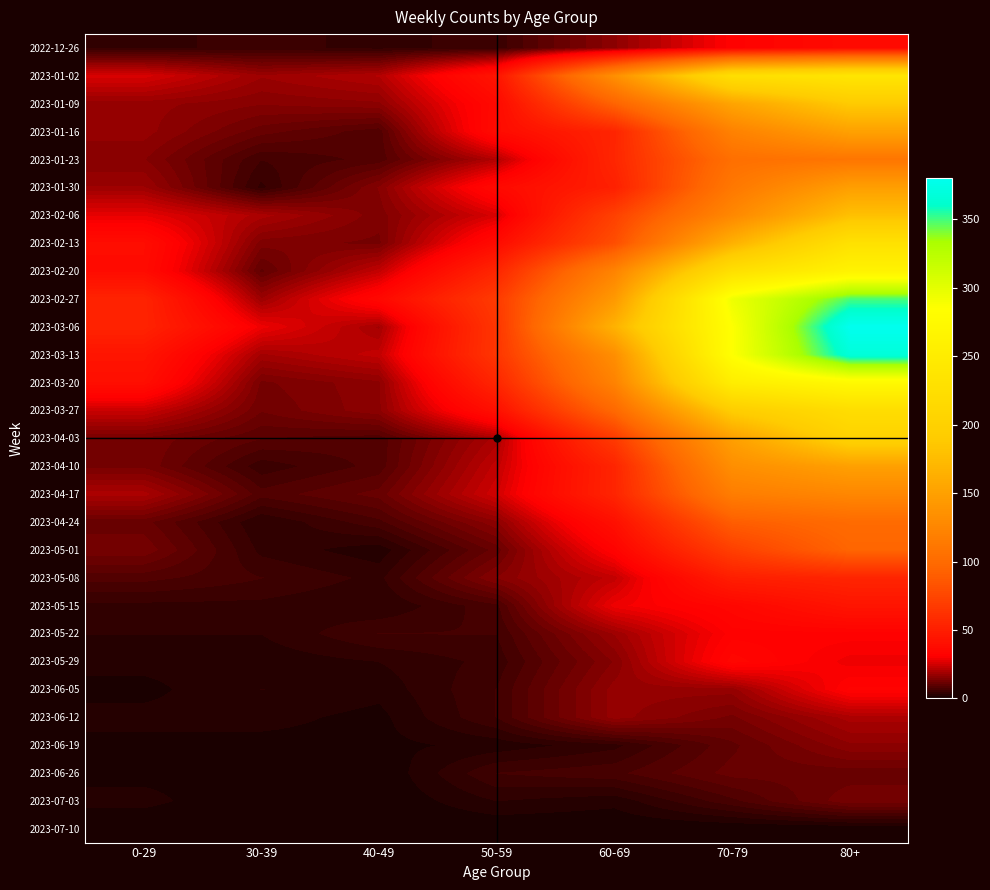

At which category is the sum across all series the highest?

80+